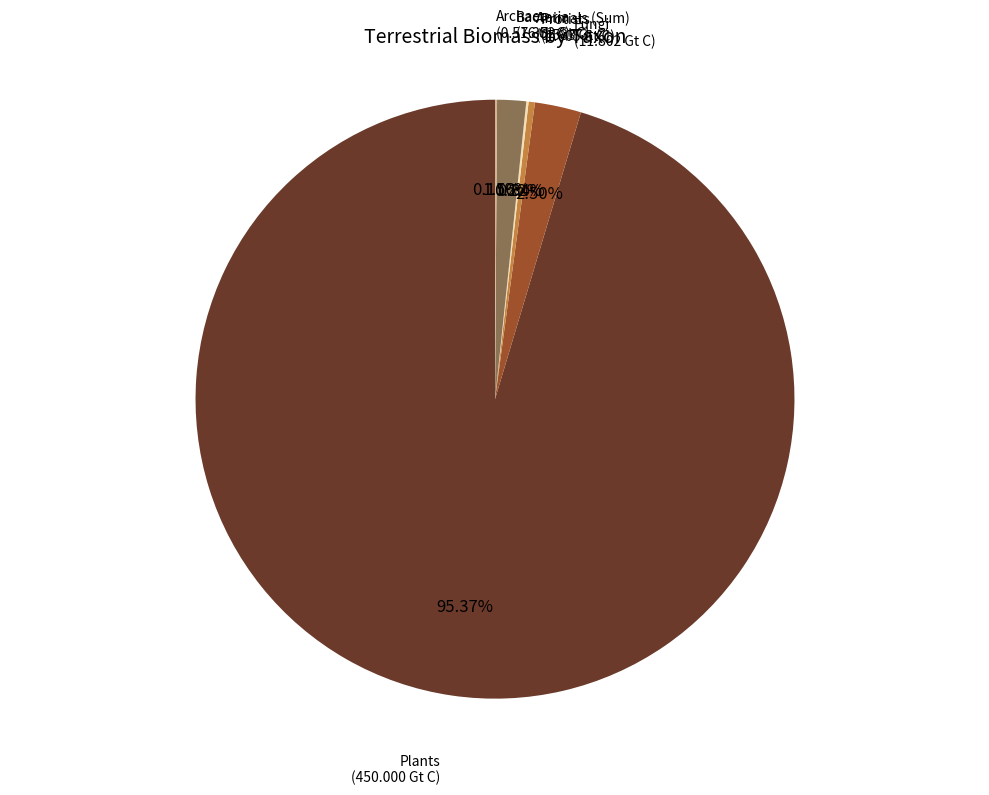

Is there any slice that represents more than half of the pie?

Yes